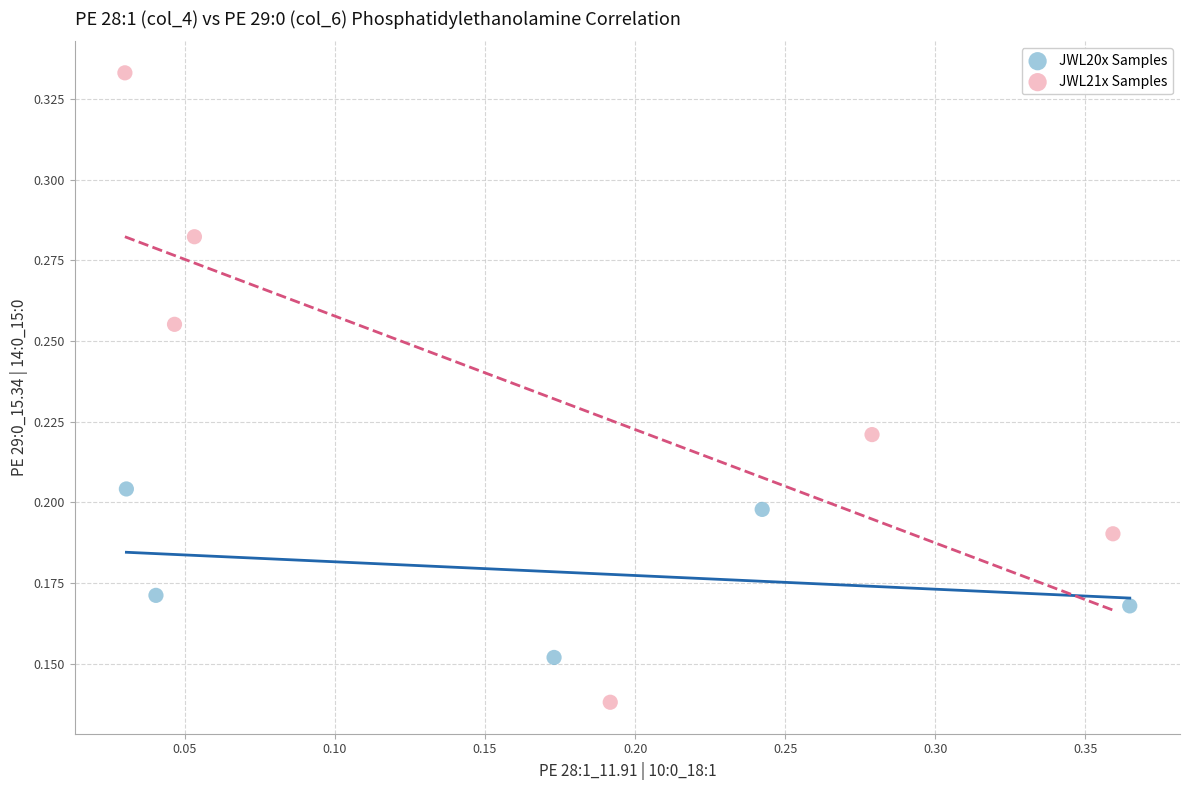

Which series reaches the minimum Y coordinate?

JWL21x Samples